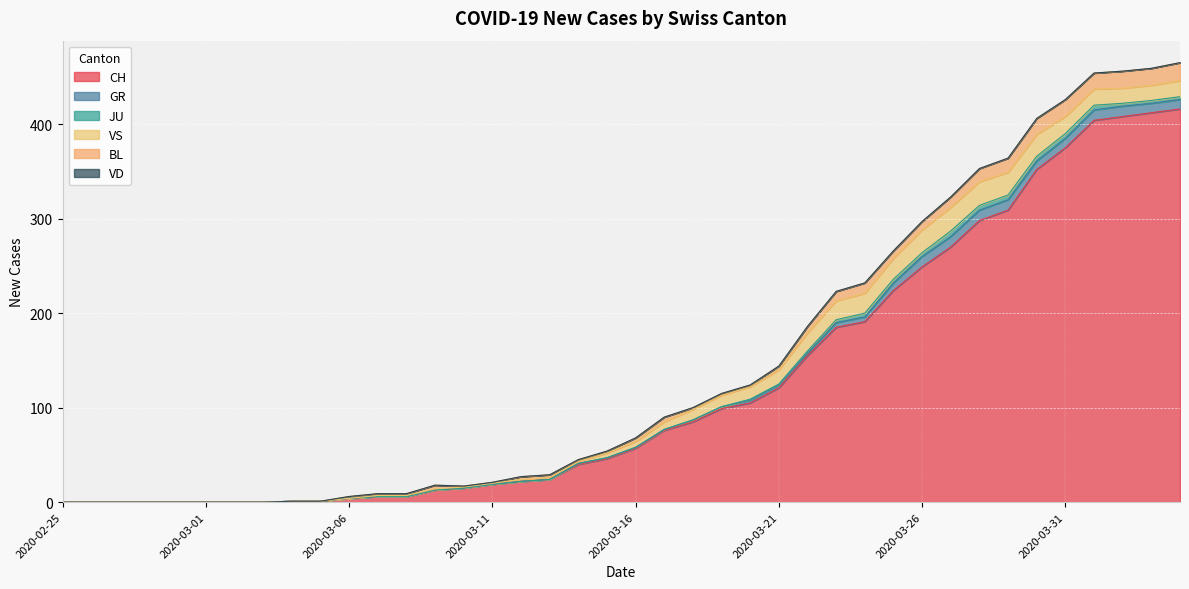

Is it true that JU equals 0 at 2020-03-19?

True